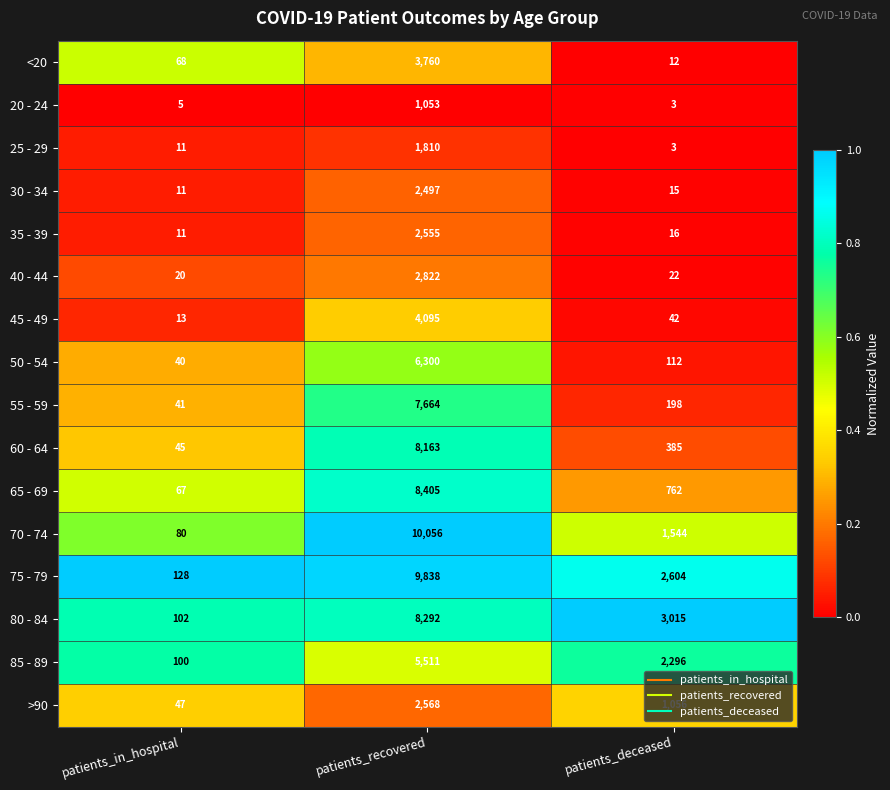

Which series has the widest spread of values?

70 - 74